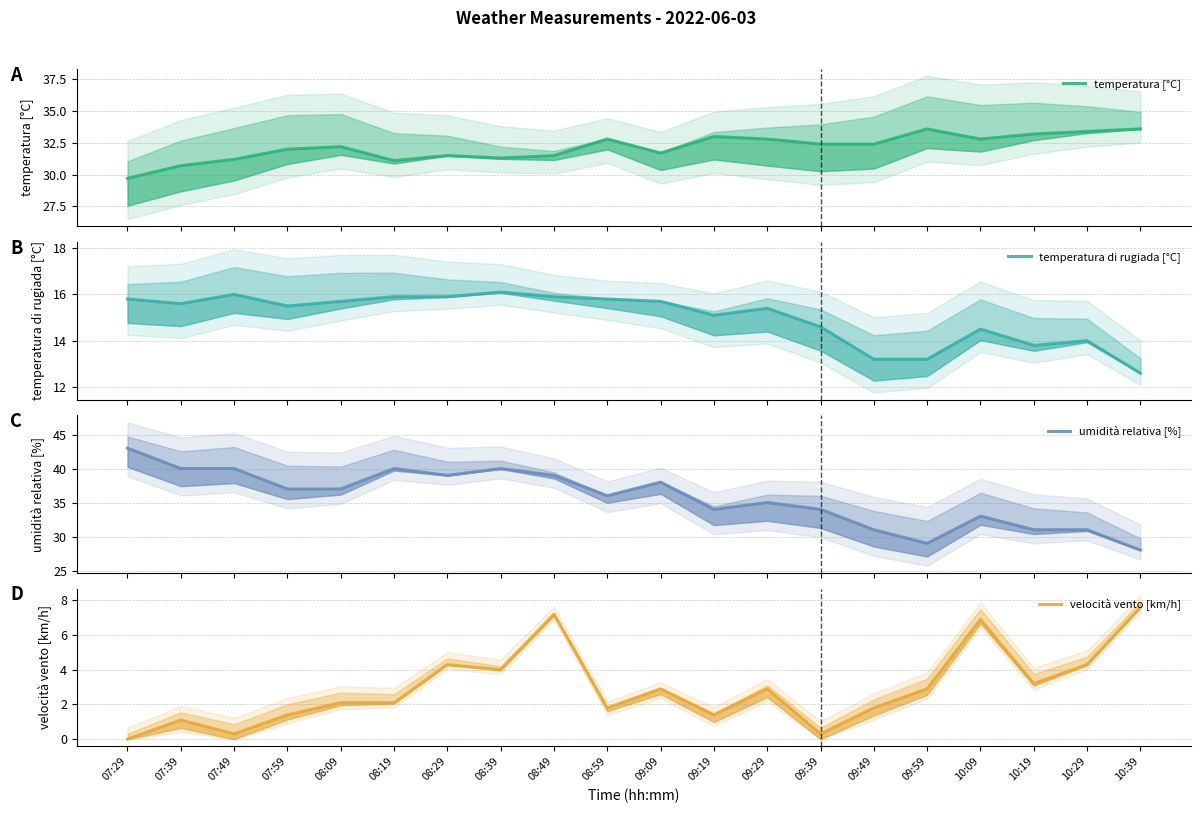

Reading right to left, what are all the values shown in this chart?

temperatura [°C]: 33.6	33.4	33.2	32.8	33.6	32.4	32.4	32.8	33.0	31.7	32.8	31.5	31.3	31.5	31.1	32.2	32.0	31.2	30.7	29.7
temperatura di rugiada [°C]: 12.6	14.0	13.8	14.5	13.2	13.2	14.6	15.4	15.1	15.7	15.8	15.9	16.1	15.9	15.9	15.7	15.5	16.0	15.6	15.8
umidità relativa [%]: 28.0	31.0	31.0	33.0	29.0	31.0	34.0	35.0	34.0	38.0	36.0	39.0	40.0	39.0	40.0	37.0	37.0	40.0	40.0	43.0
velocità vento [km/h]: 7.6	4.3	3.2	6.9	2.9	1.8	0.3	2.9	1.4	2.9	1.8	7.2	4.0	4.3	2.1	2.1	1.4	0.3	1.1	0.0